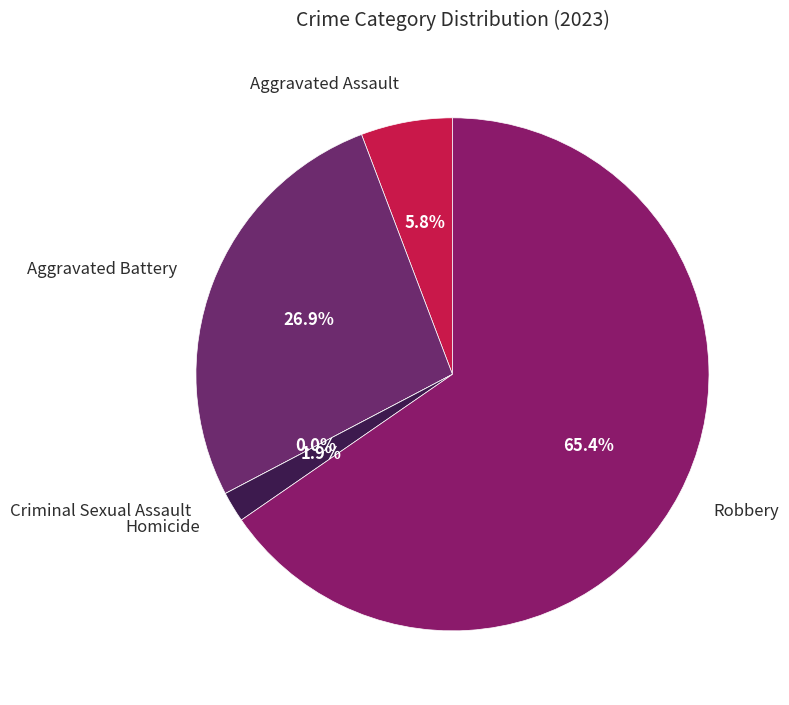

Does any single category account for the majority?

Yes